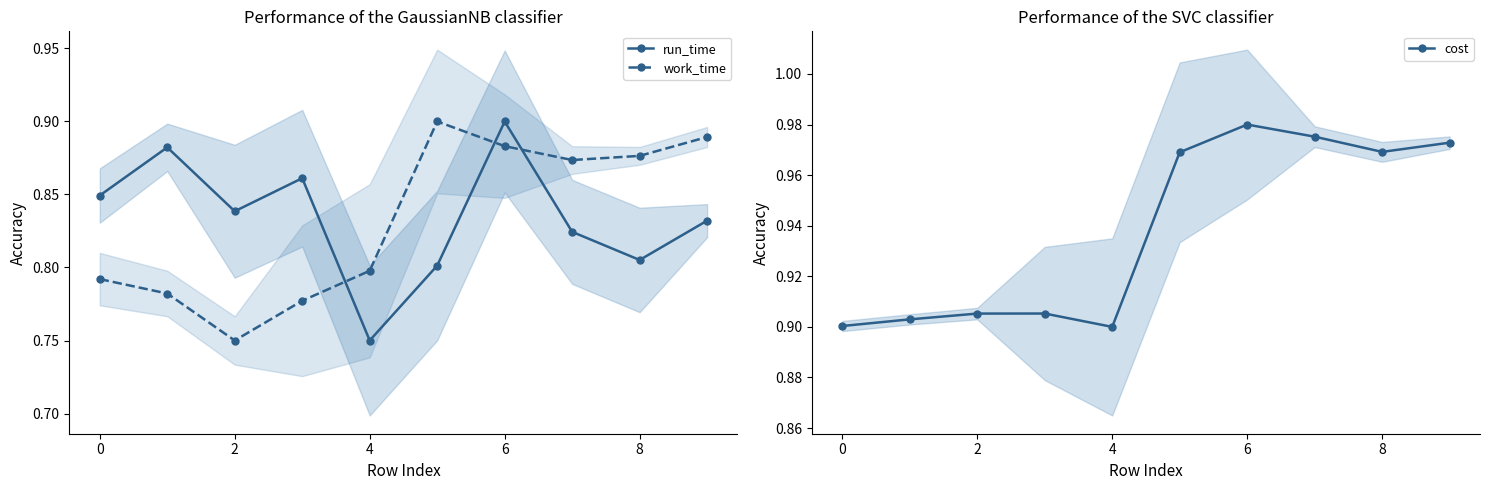

What is the minimum value shown in the chart?

0.8